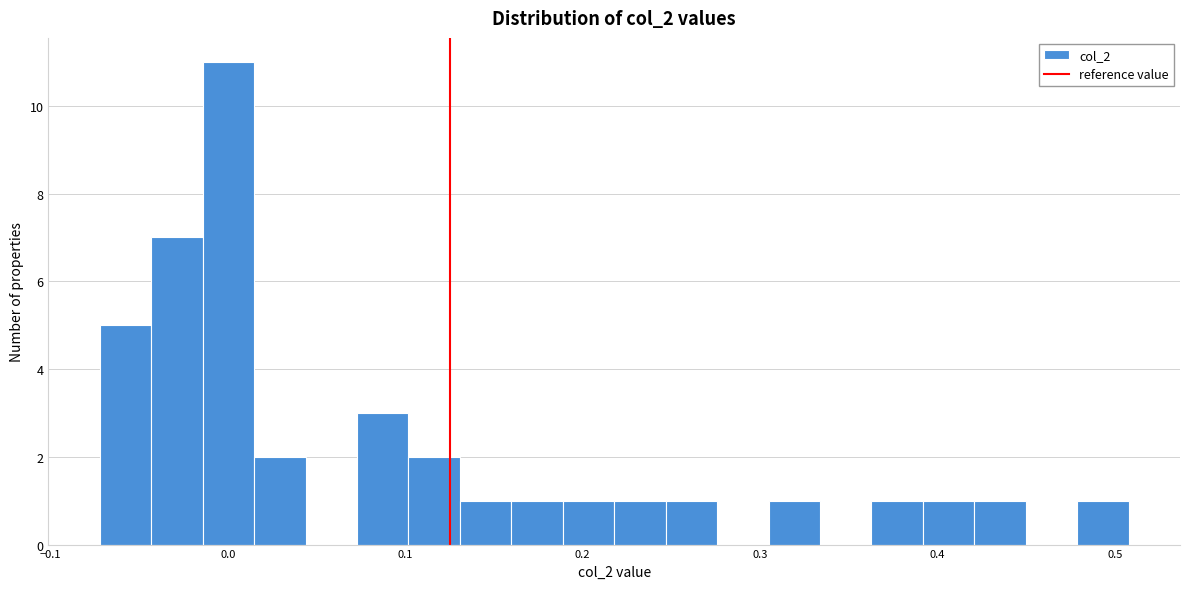

Read against the x-axis, roughly where is the centre of the tallest bar?

0.00